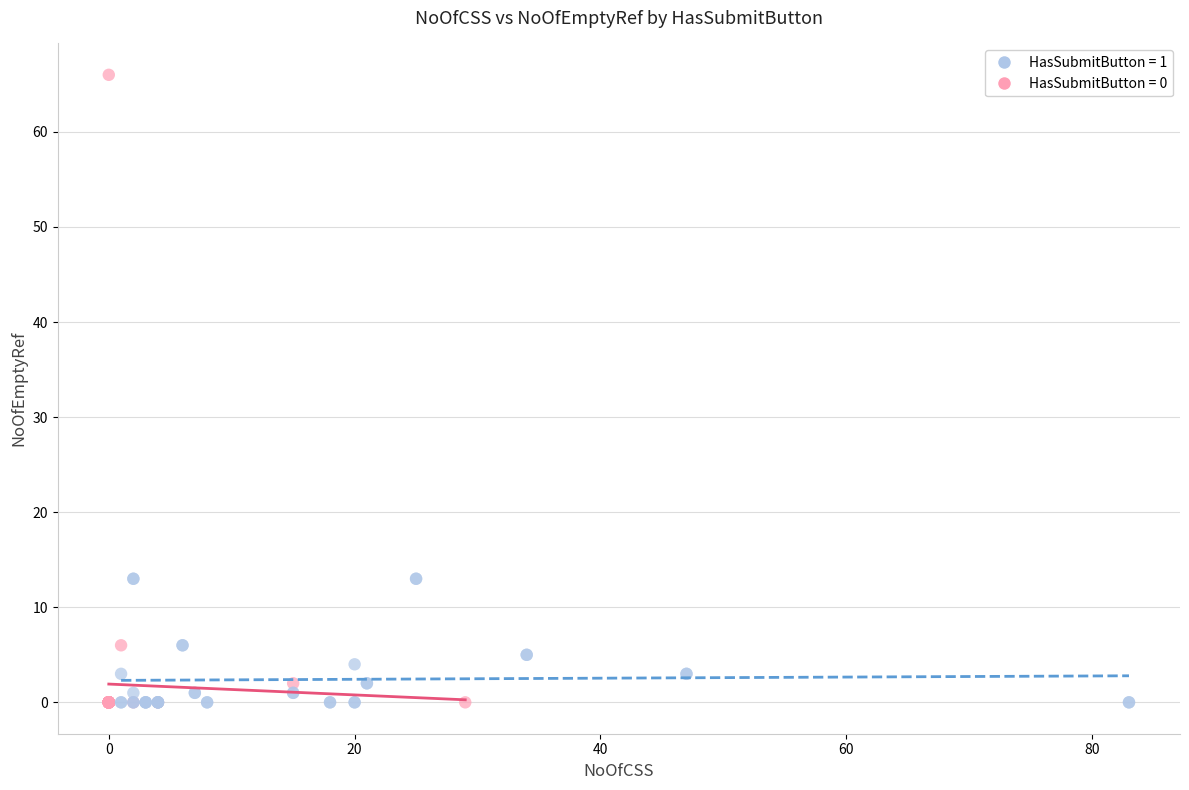

Which series contains the highest Y value?

HasSubmitButton = 0